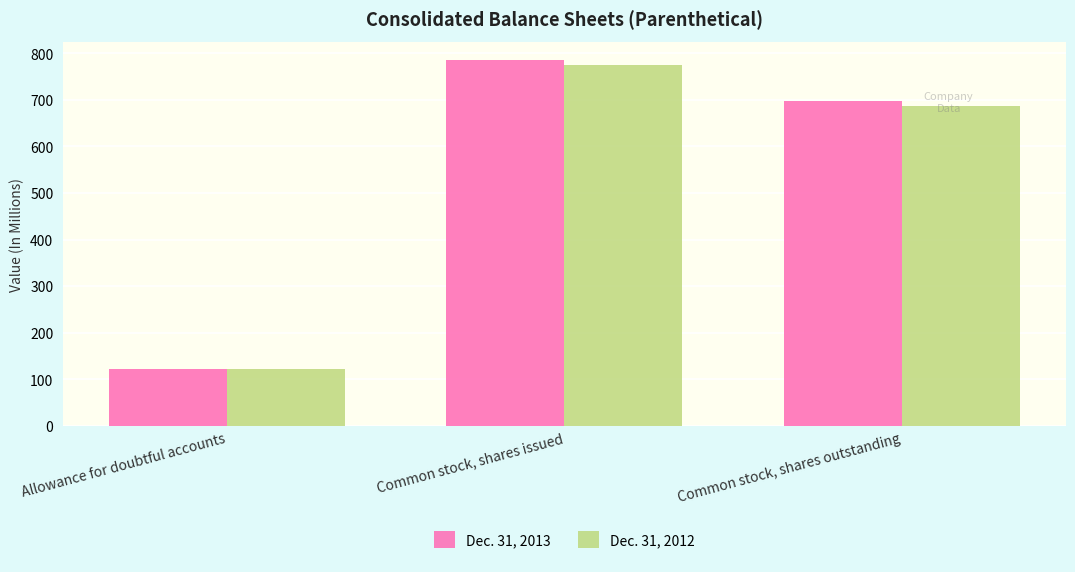

Reading left to right, what are all the values shown in this chart?

Dec. 31, 2013: Allowance for doubtful accounts=121.5	Common stock, shares issued=785.7	Common stock, shares outstanding=698.1
Dec. 31, 2012: Allowance for doubtful accounts=121.4	Common stock, shares issued=774.6	Common stock, shares outstanding=687.5